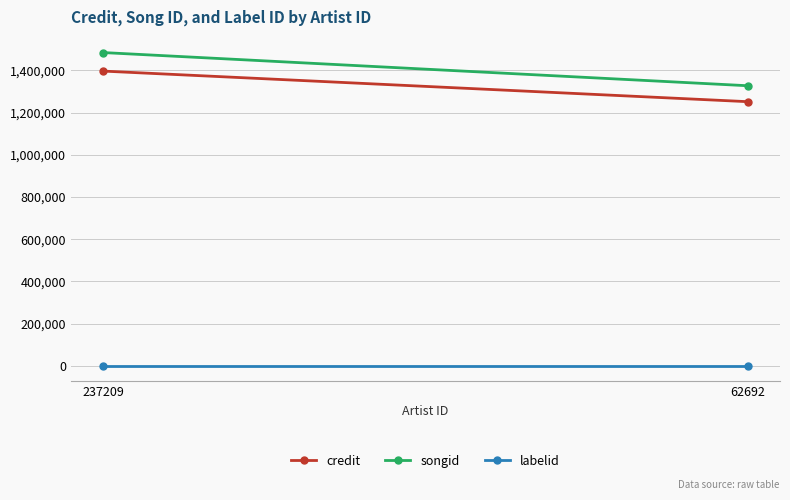

What is the greatest value displayed?

1484400